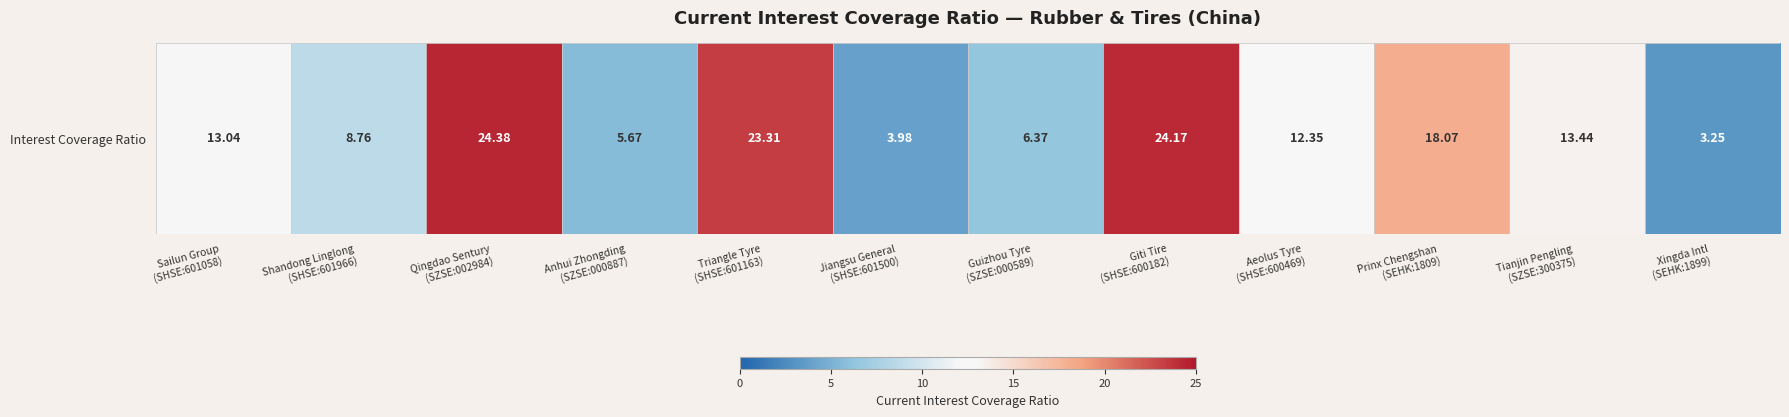

Count the number of categories in the chart.

12